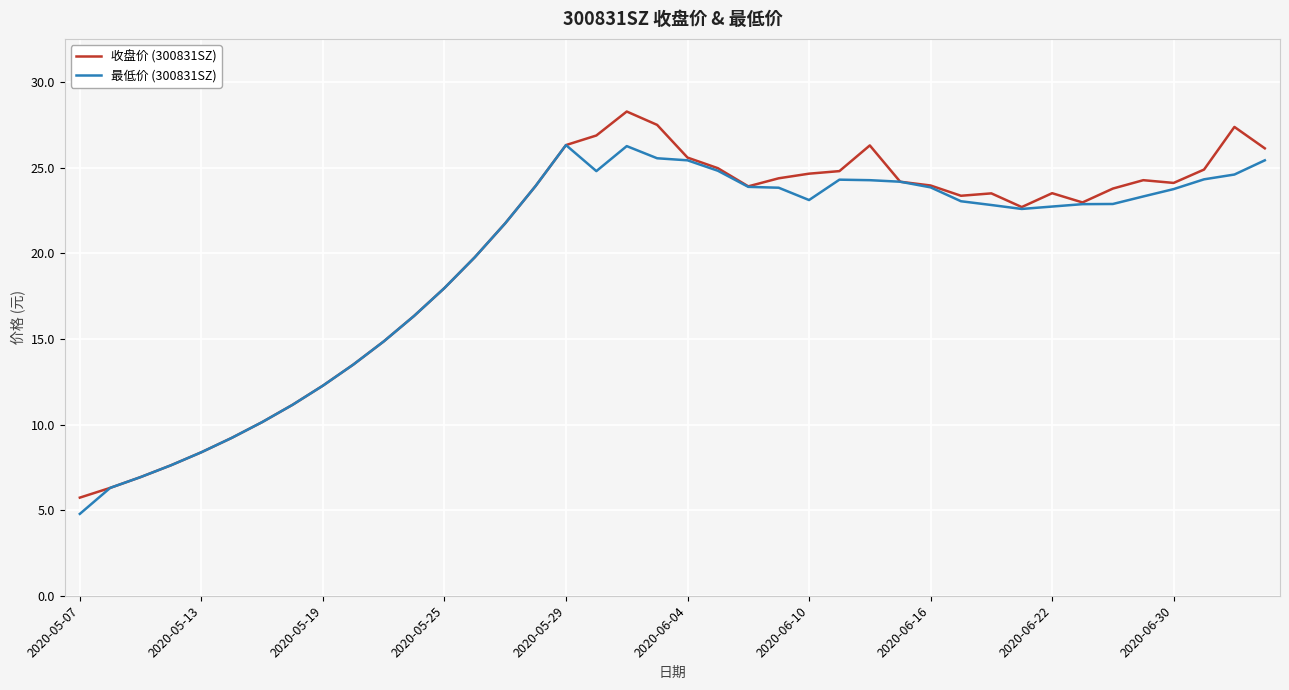

List the series in order of their peak value, lowest first.

最低价 (300831SZ), 收盘价 (300831SZ)